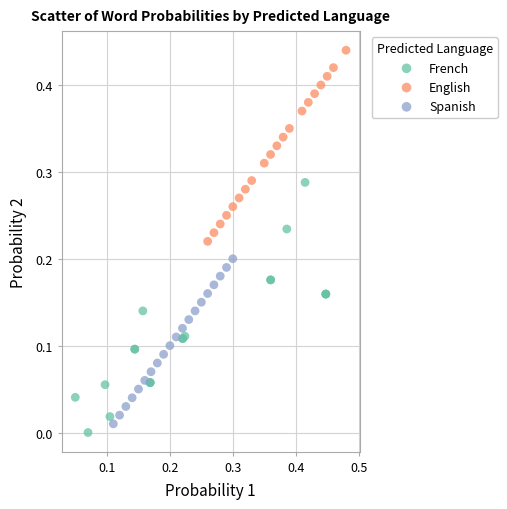

Which series has the widest spread of Y values?

French